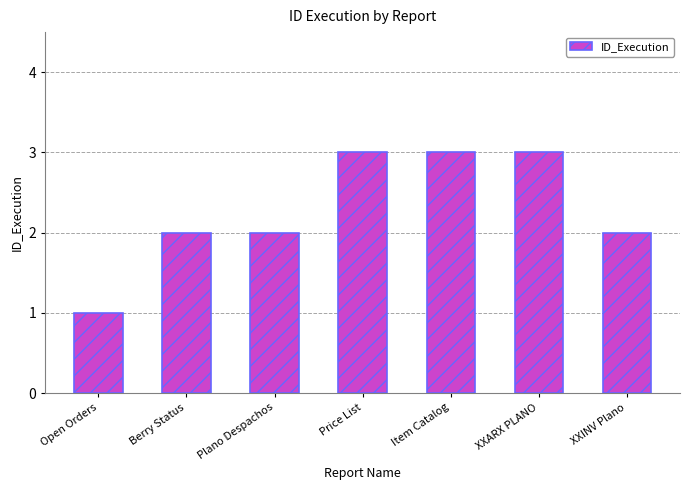

Reading left to right, what are all the values shown in this chart?

1	2	2	3	3	3	2